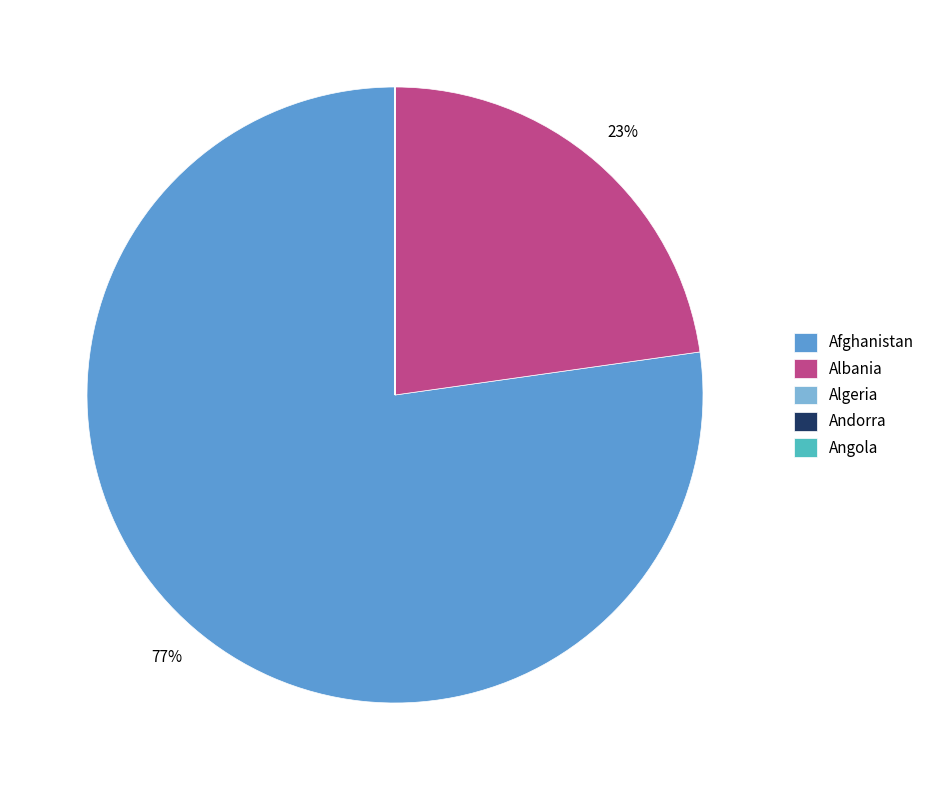

What is the largest slice in the pie chart?

Afghanistan